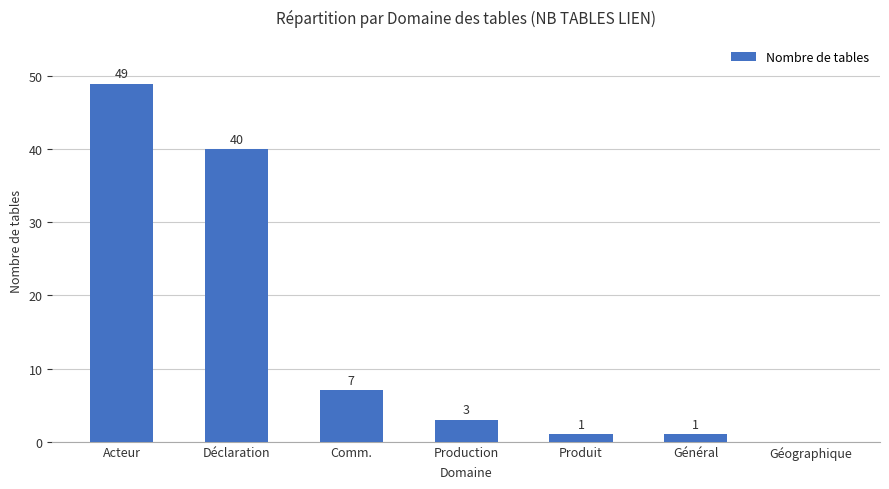

The value at Géographique is 0. True or false?

True